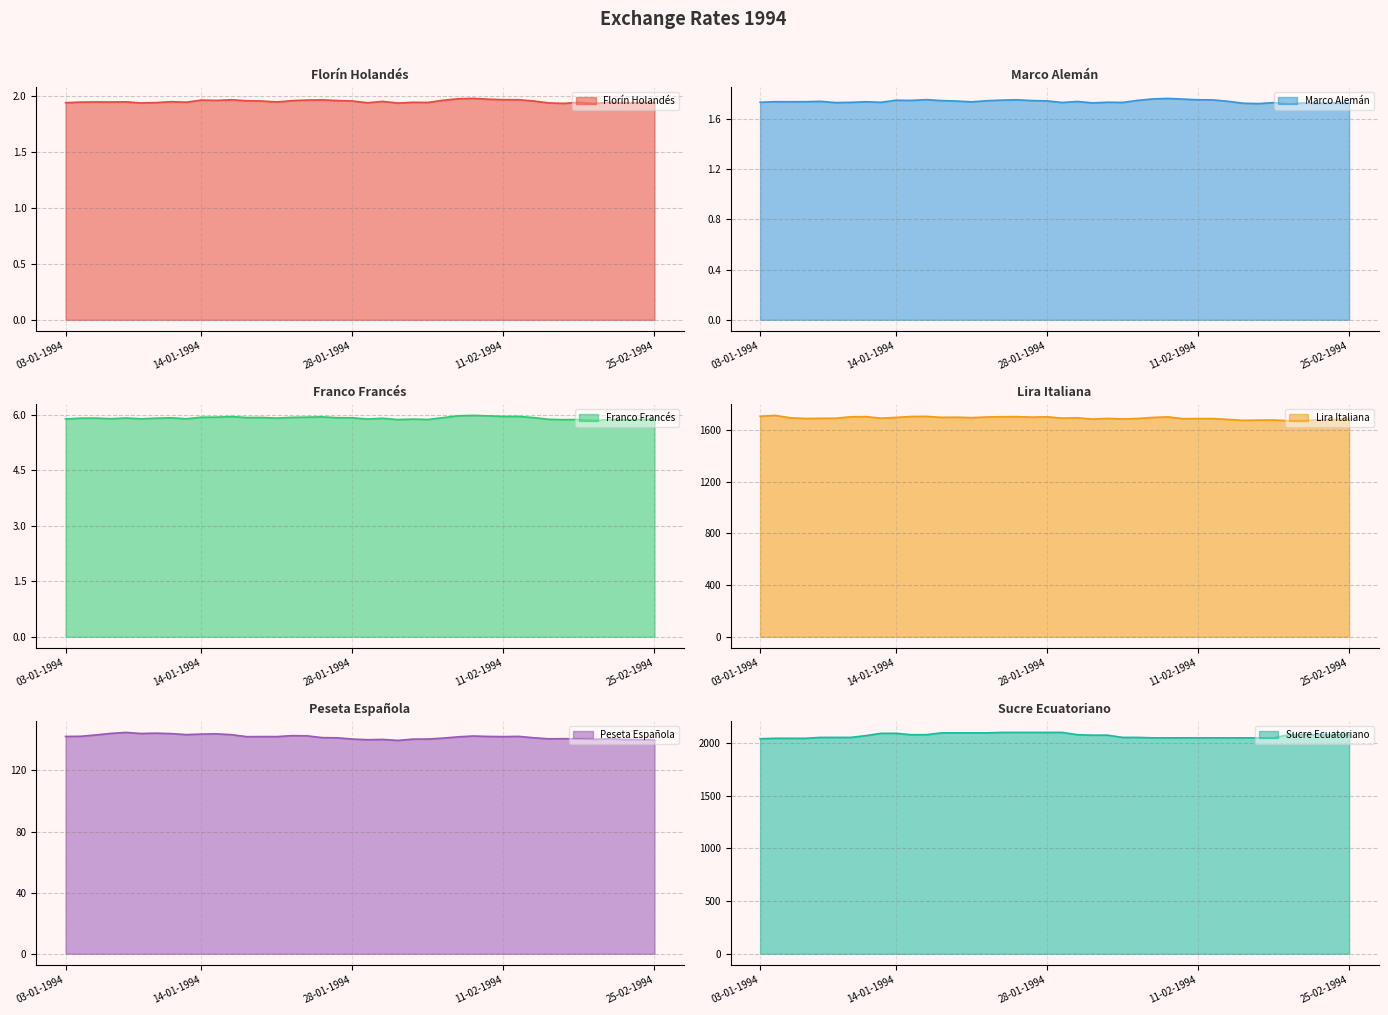

How many categories are shown in the chart?

40